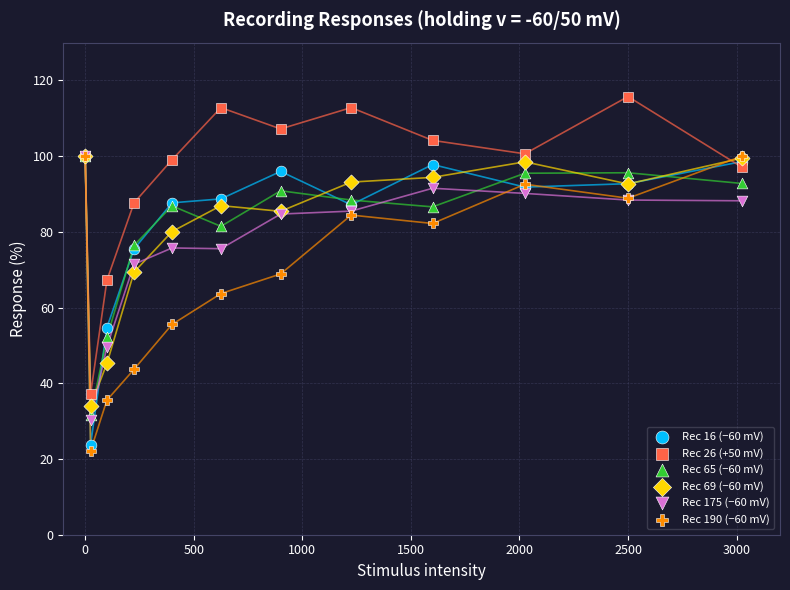

Which series reaches the maximum Y coordinate?

Rec 26 (+50 mV)